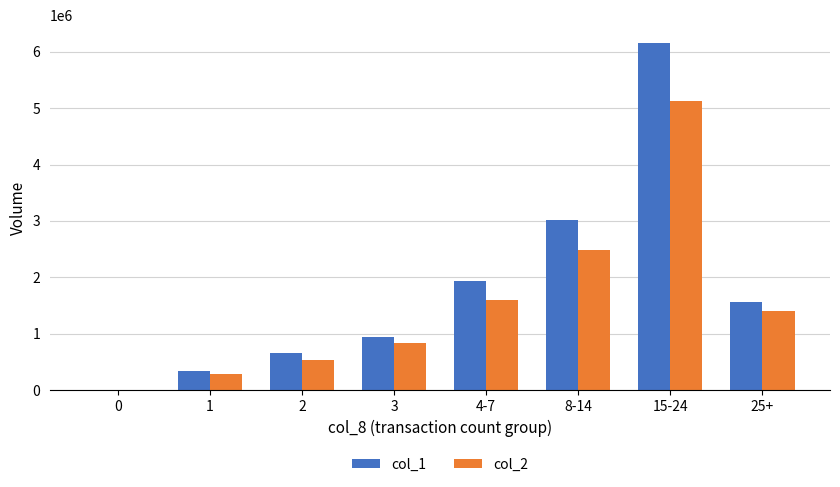

Count the number of data series in this chart.

2